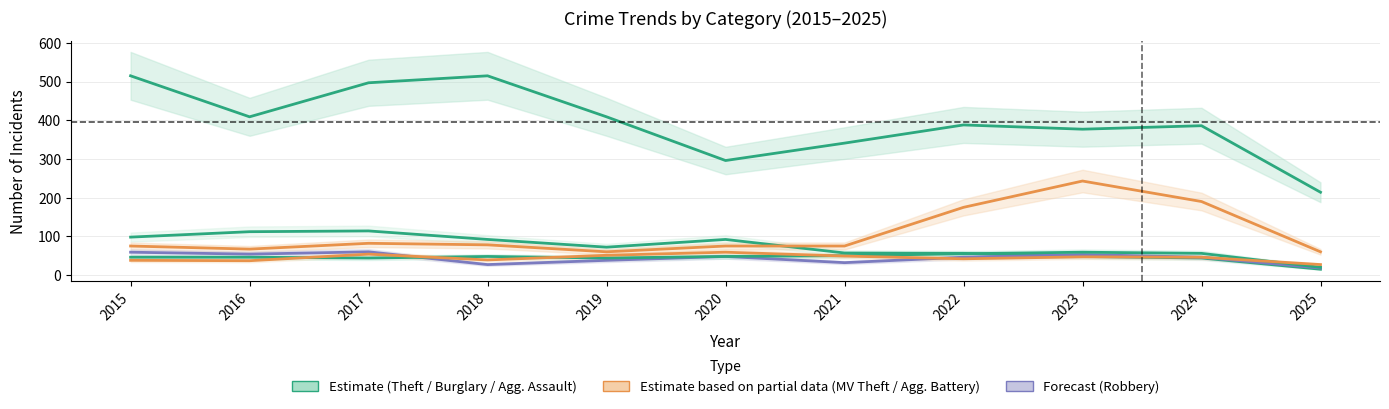

At which label is Aggravated Assault closest to 39?

2017